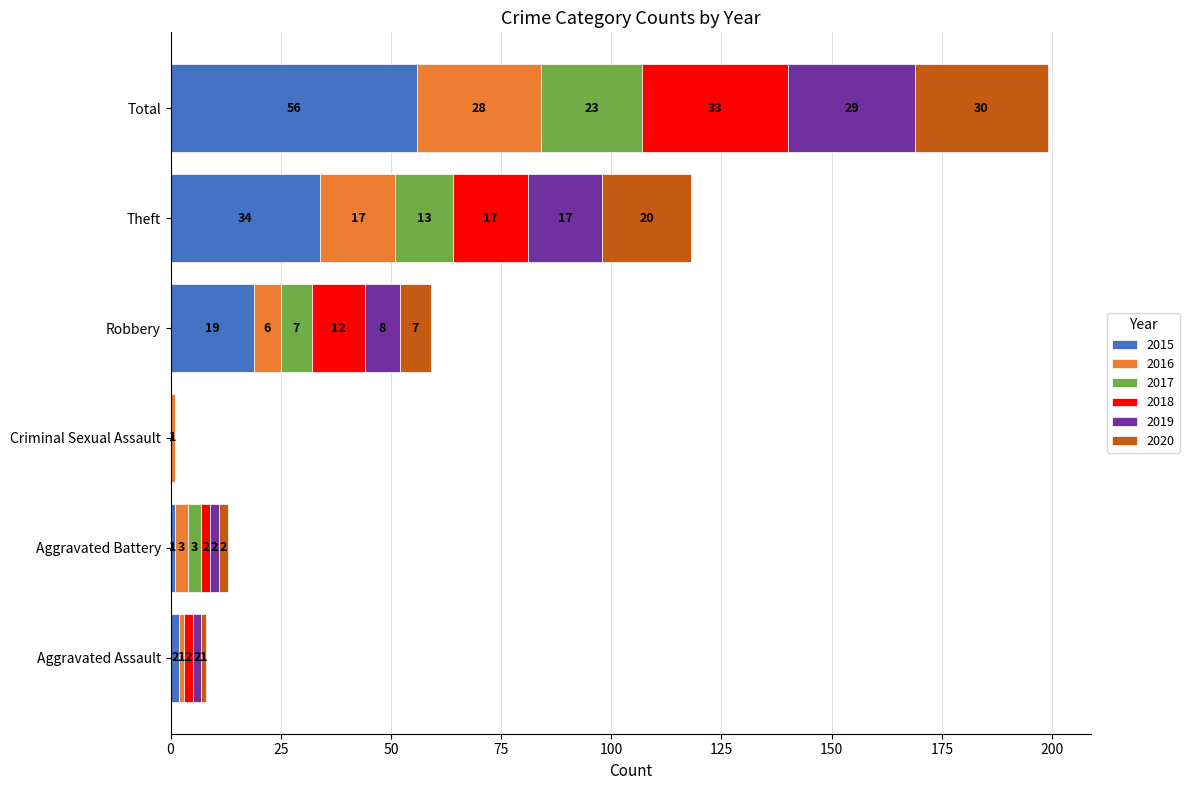

Which category has the highest value in the 2015 series?

Total